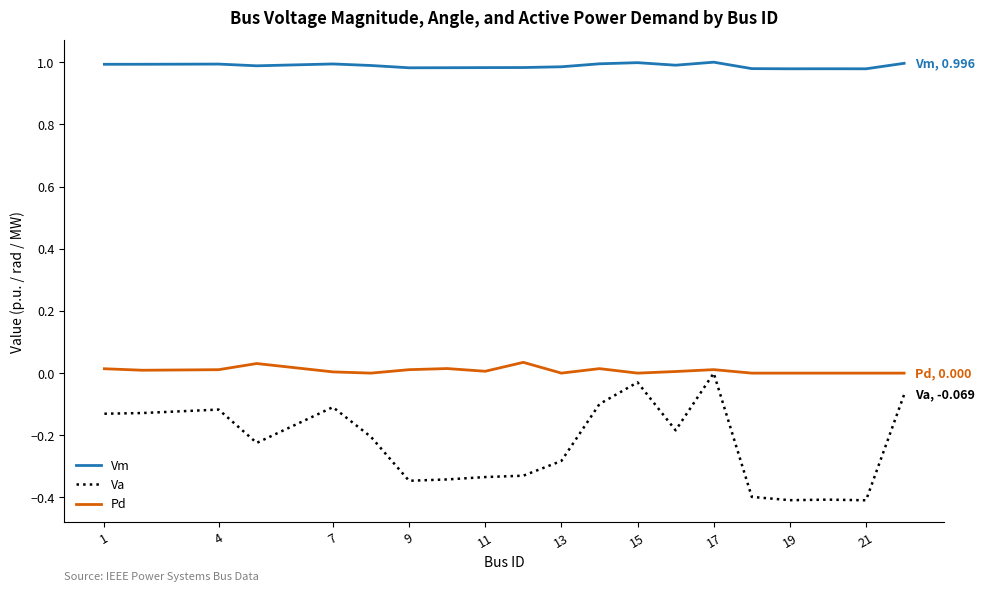

Which series has the largest range (max minus min)?

Va